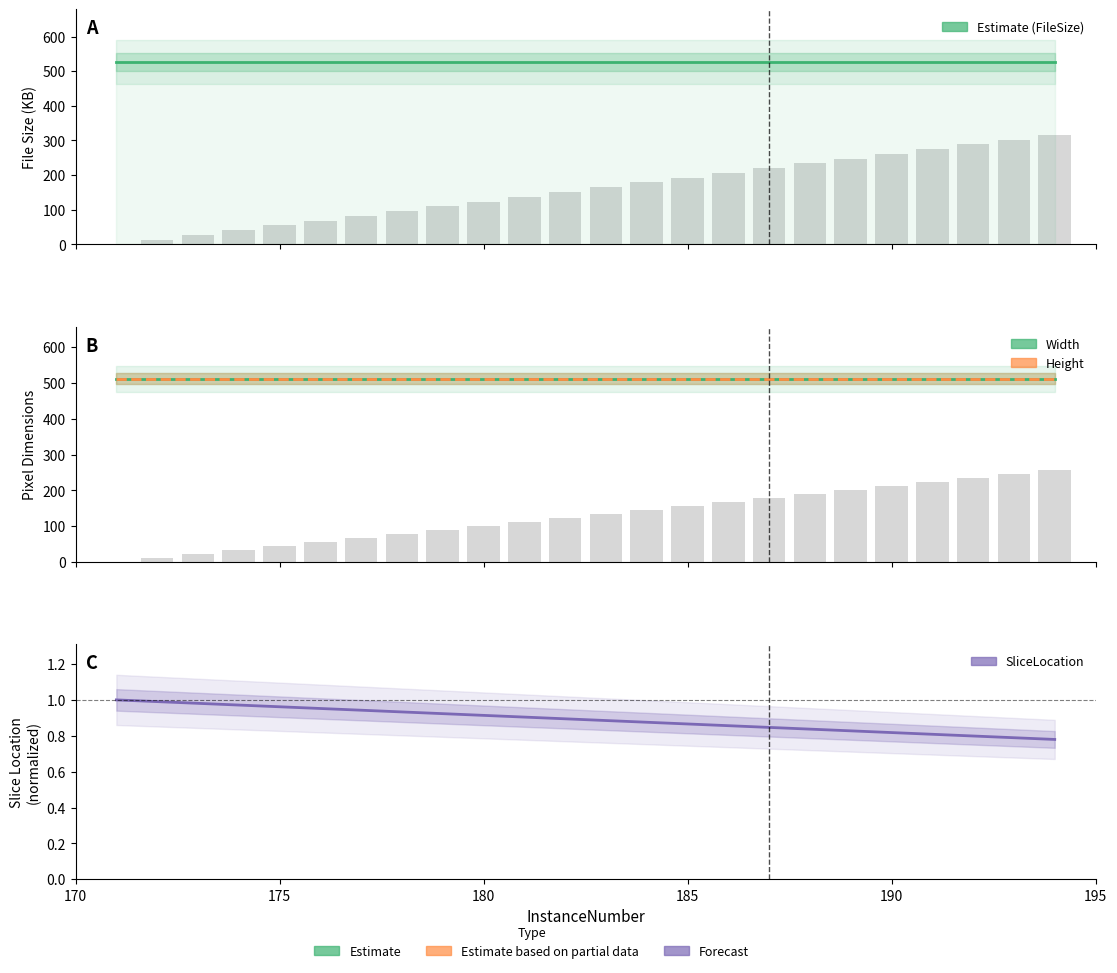

What is the difference between the maximum and minimum values in the SliceLocation (normalized) series?

0.2